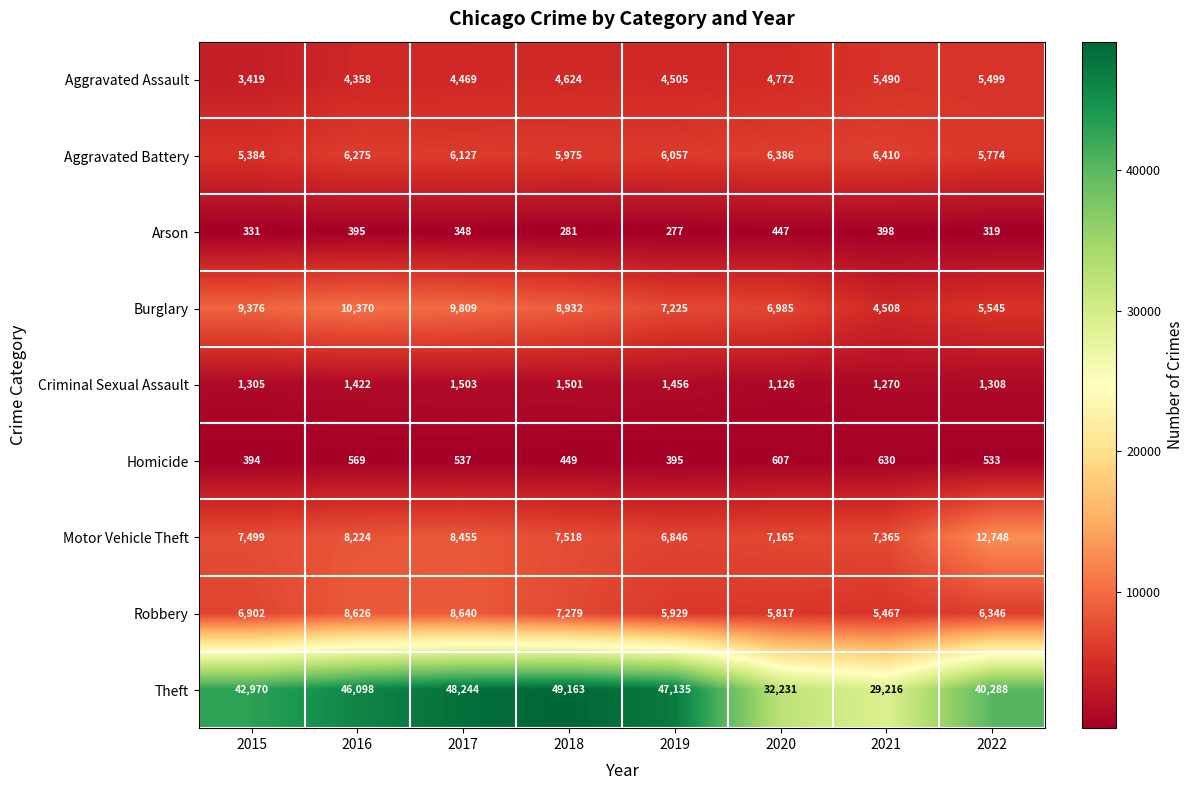

What is the difference between the second highest and minimum values in the Homicide series?

213